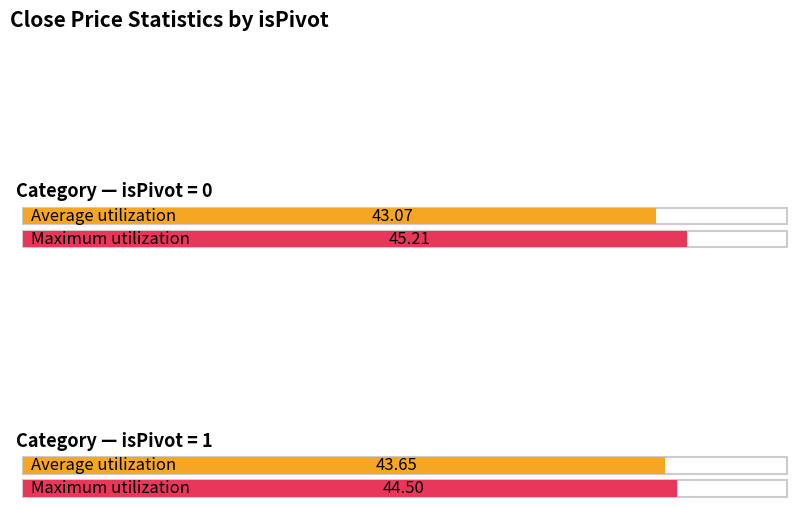

At which category is the sum across all series the highest?

isPivot=0